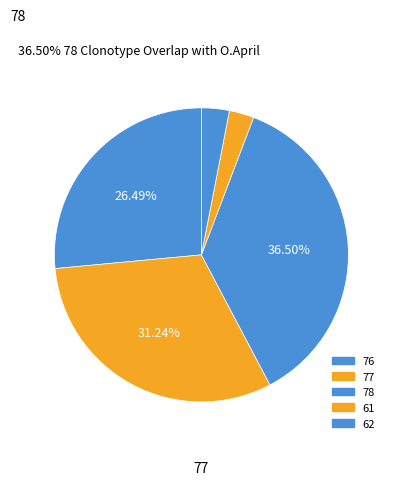

What portion of the pie excludes 61?

97.3%